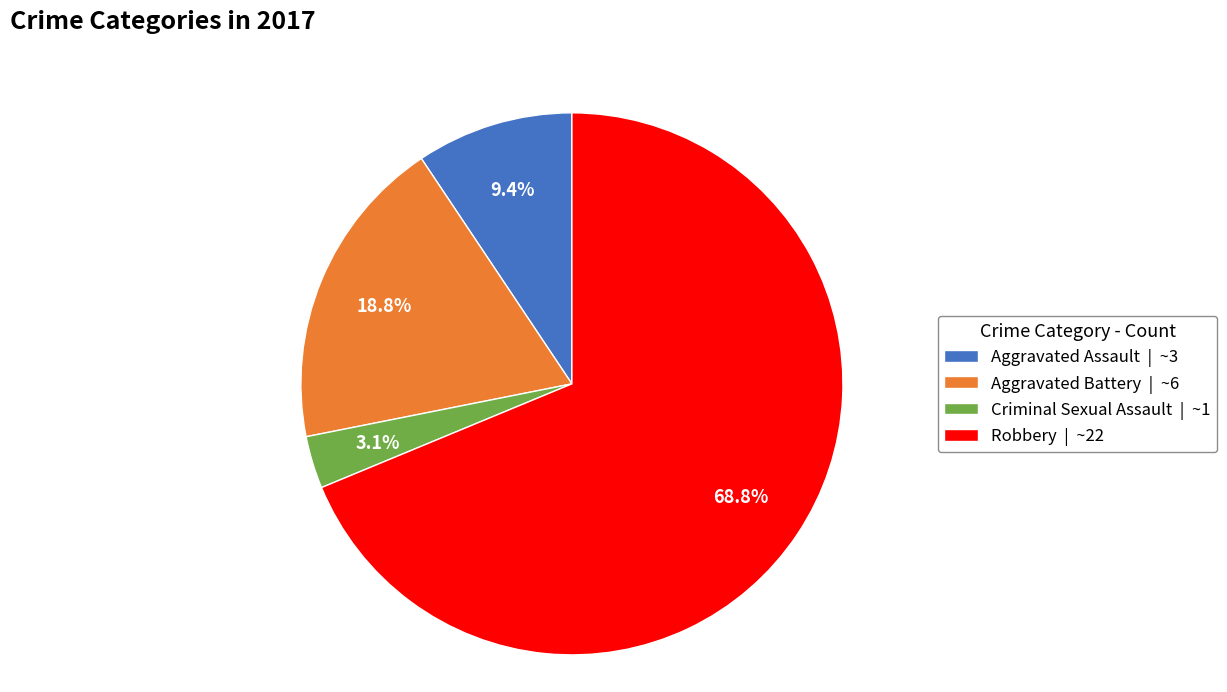

Is the sum of Aggravated Battery | ~6 and Criminal Sexual Assault | ~1 greater than half?

No